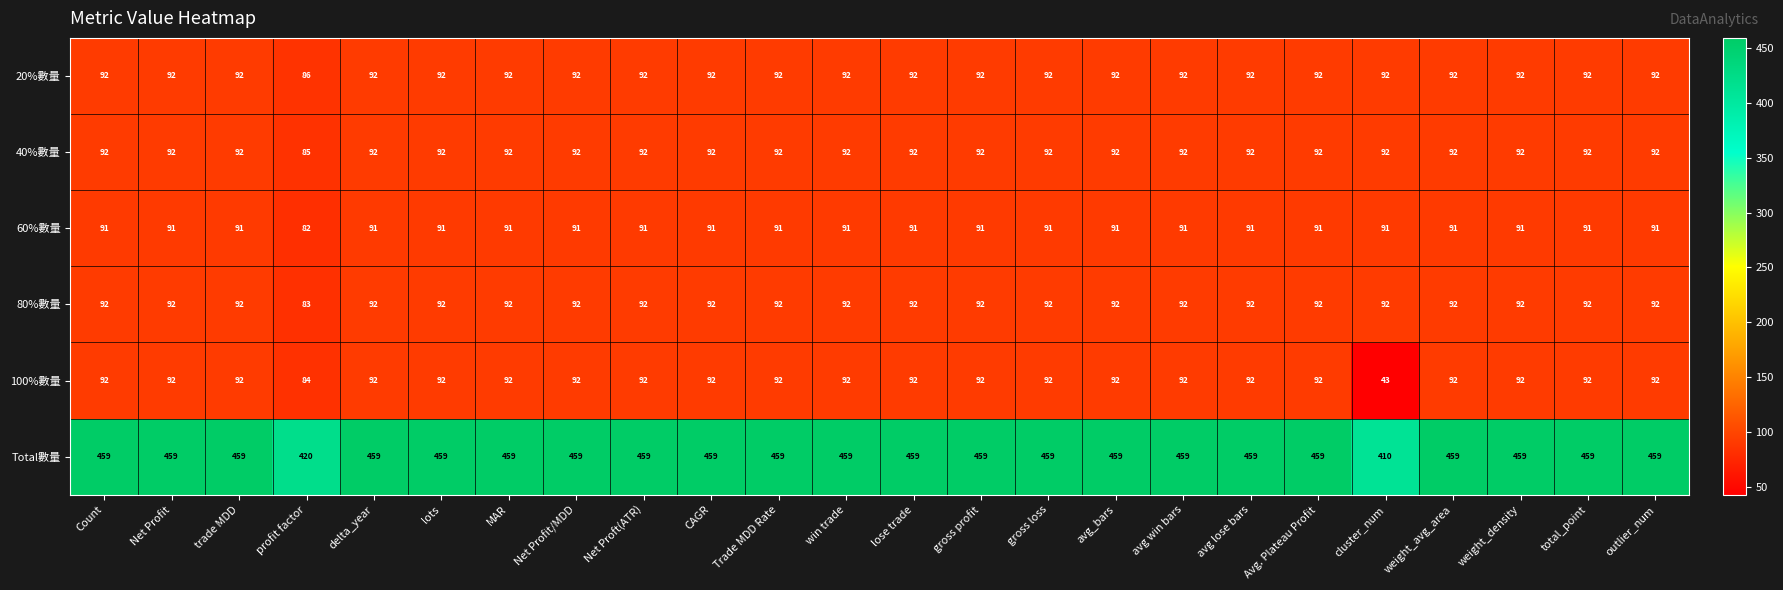

At how many categories does at least one series exceed 117?

24